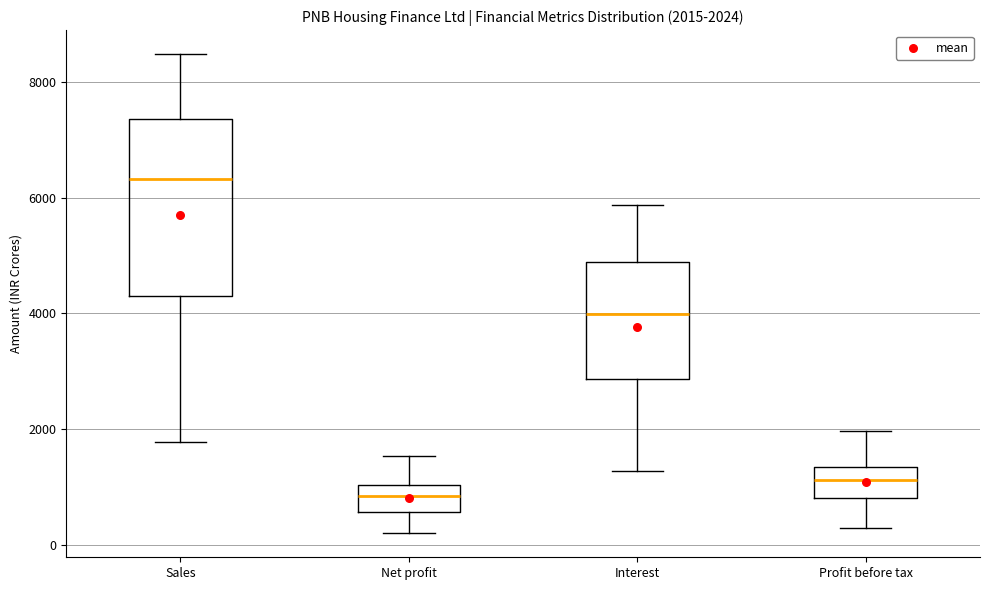

Which box has the highest median line?

Sales